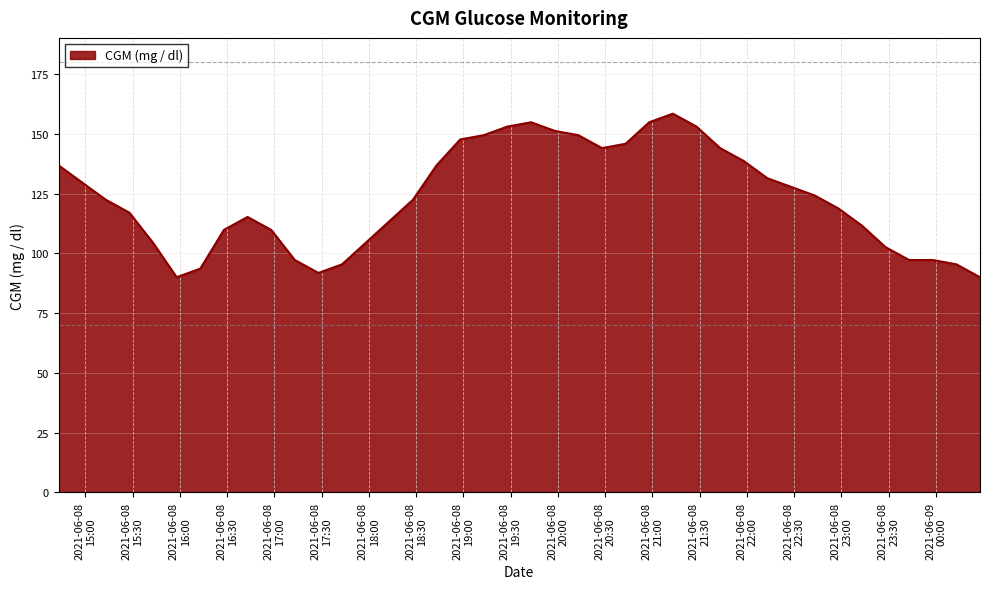

What is the difference between the maximum and minimum values?

68.4